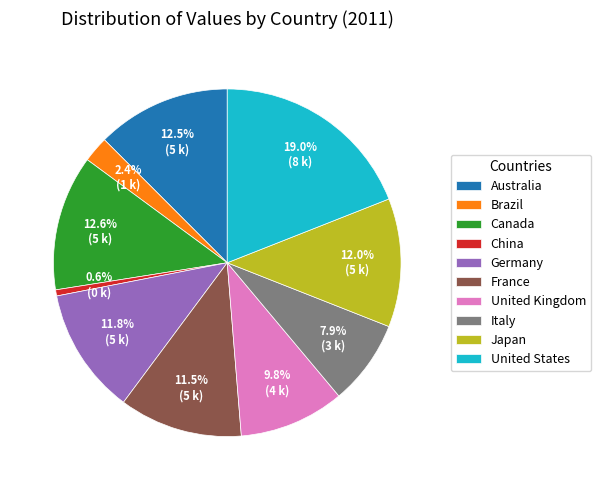

Is there any slice that represents more than half of the pie?

No